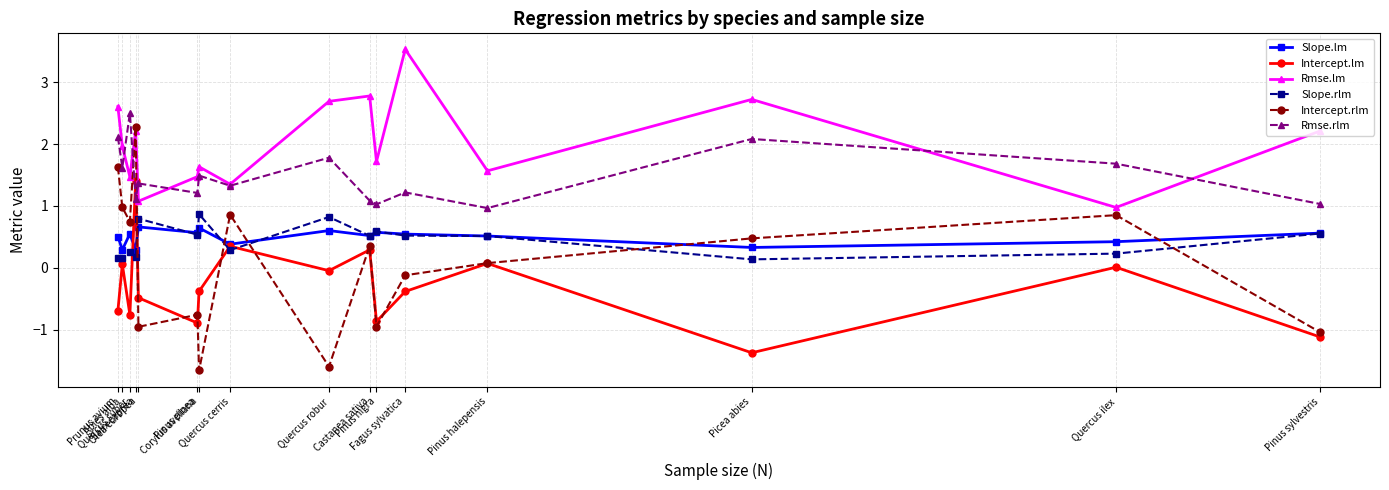

How many data points in Intercept.rlm are above 0?

9